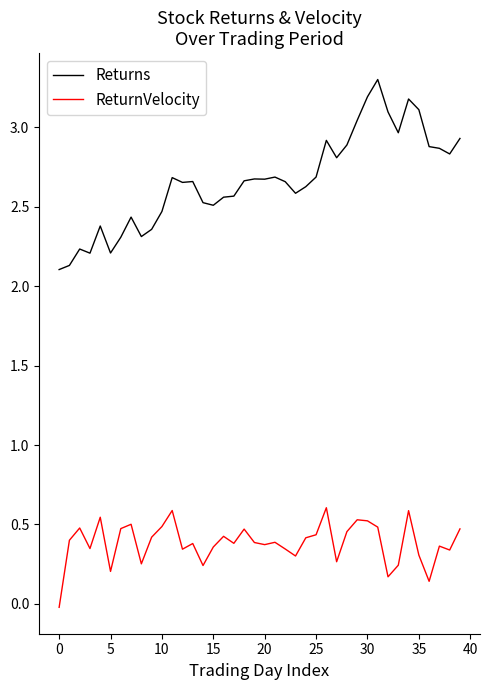

What is the highest value of the Returns series?

3.3